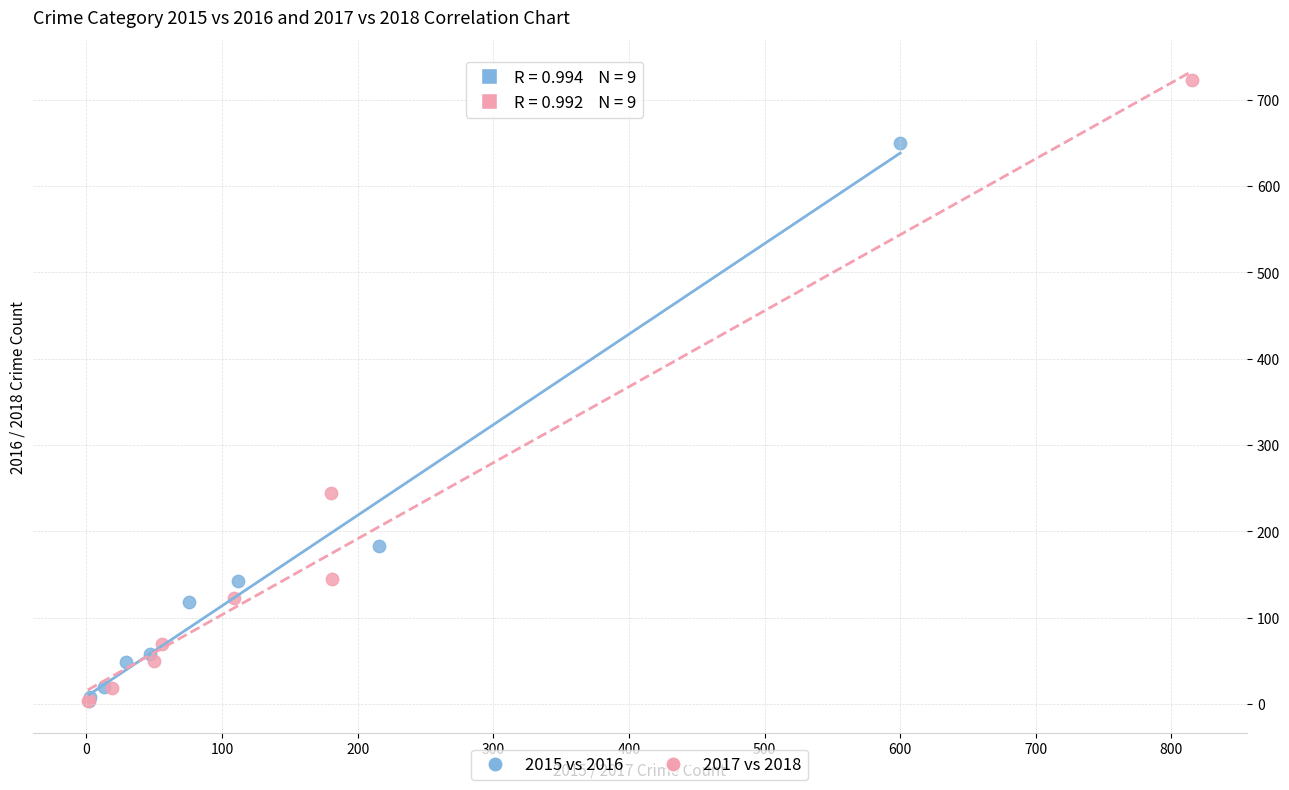

Which series reaches the maximum Y coordinate?

2017 vs 2018